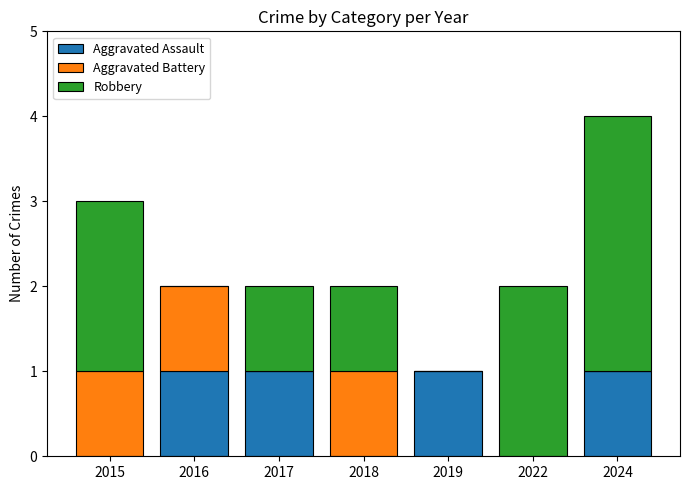

True or false: Aggravated Assault has a value of -1 at 2018.

False